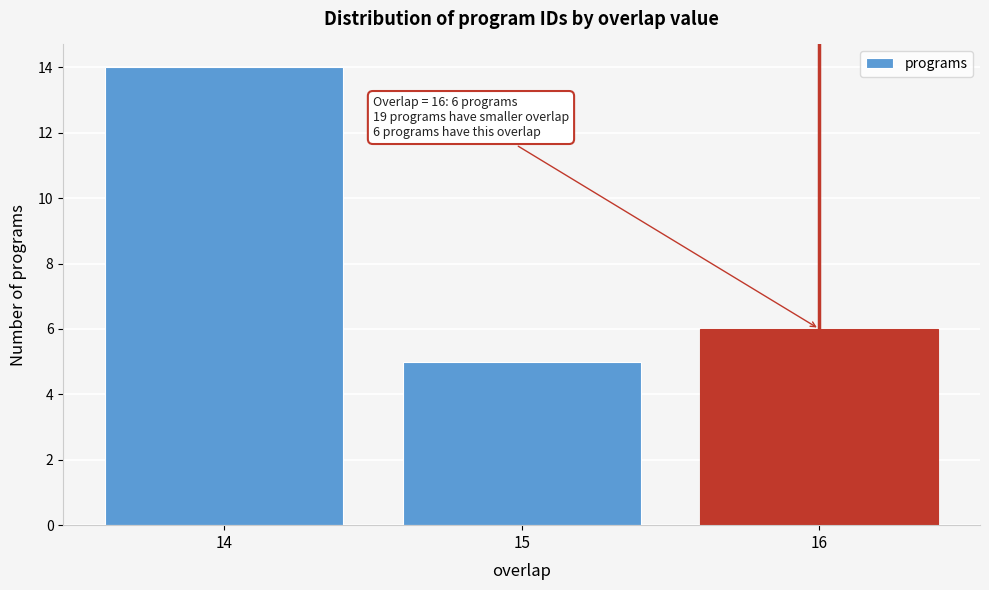

Reading right to left, list all the values displayed in this chart.

16=6	15=5	14=14